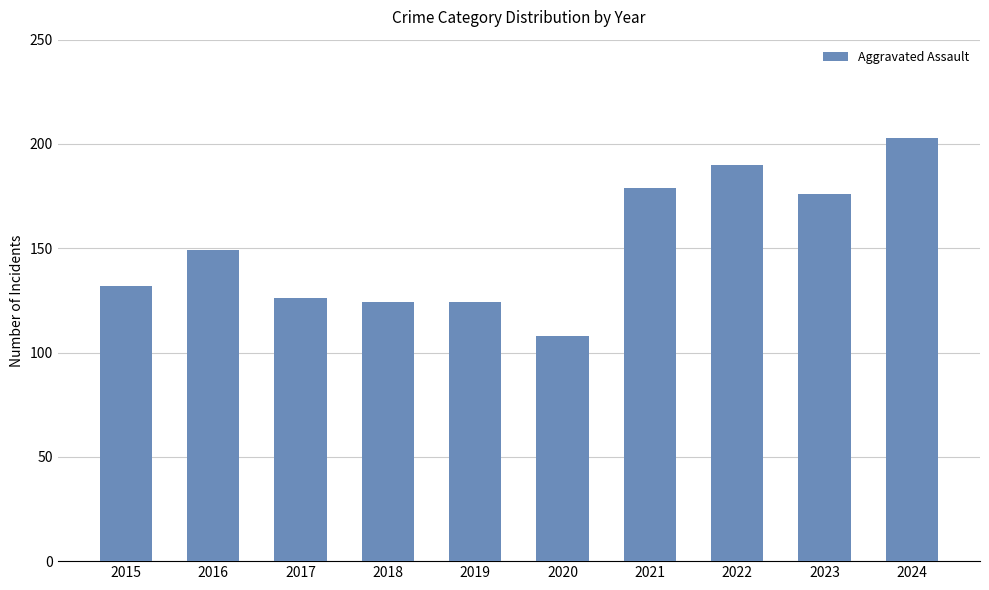

Are the bars horizontal?

No